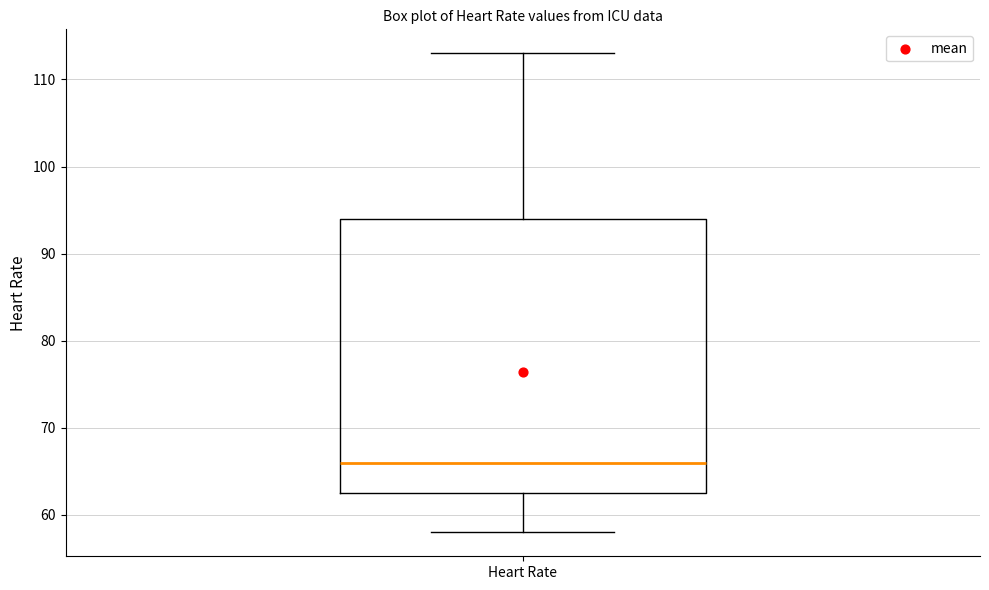

Read this box plot against the y-axis: the position of the median line, the range covered by the box, and the ends of both whiskers. The values are not printed on the chart, so give them approximately, as read against the axis.

median 66, box 63 to 94, whiskers 58 to 113